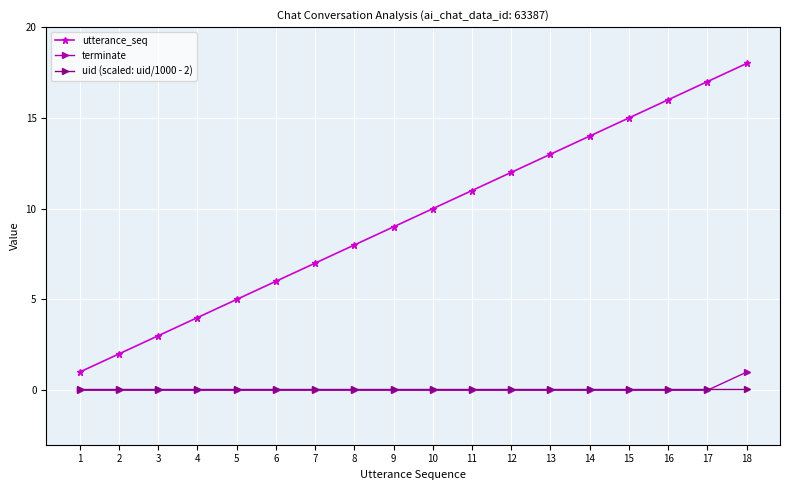

True or false: utterance_seq and uid (scaled: uid/1000 - 2) intersect in this chart.

False